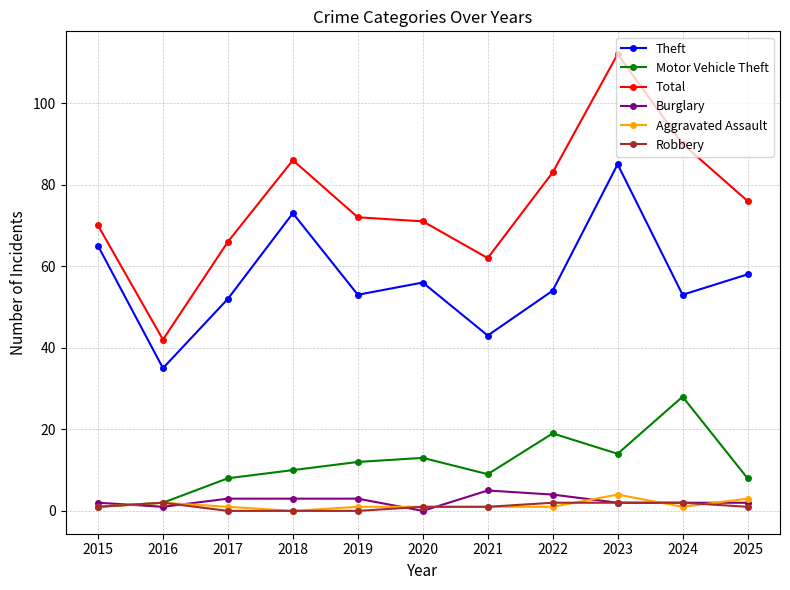

Reading left to right, what are all the values shown in this chart?

Theft: 2015=65	2016=35	2017=52	2018=73	2019=53	2020=56	2021=43	2022=54	2023=85	2024=53	2025=58
Motor Vehicle Theft: 2015=1	2016=2	2017=8	2018=10	2019=12	2020=13	2021=9	2022=19	2023=14	2024=28	2025=8
Total: 2015=70	2016=42	2017=66	2018=86	2019=72	2020=71	2021=62	2022=83	2023=112	2024=90	2025=76
Burglary: 2015=2	2016=1	2017=3	2018=3	2019=3	2020=0	2021=5	2022=4	2023=2	2024=2	2025=2
Aggravated Assault: 2015=1	2016=2	2017=1	2018=0	2019=1	2020=1	2021=1	2022=1	2023=4	2024=1	2025=3
Robbery: 2015=1	2016=2	2017=0	2018=0	2019=0	2020=1	2021=1	2022=2	2023=2	2024=2	2025=1